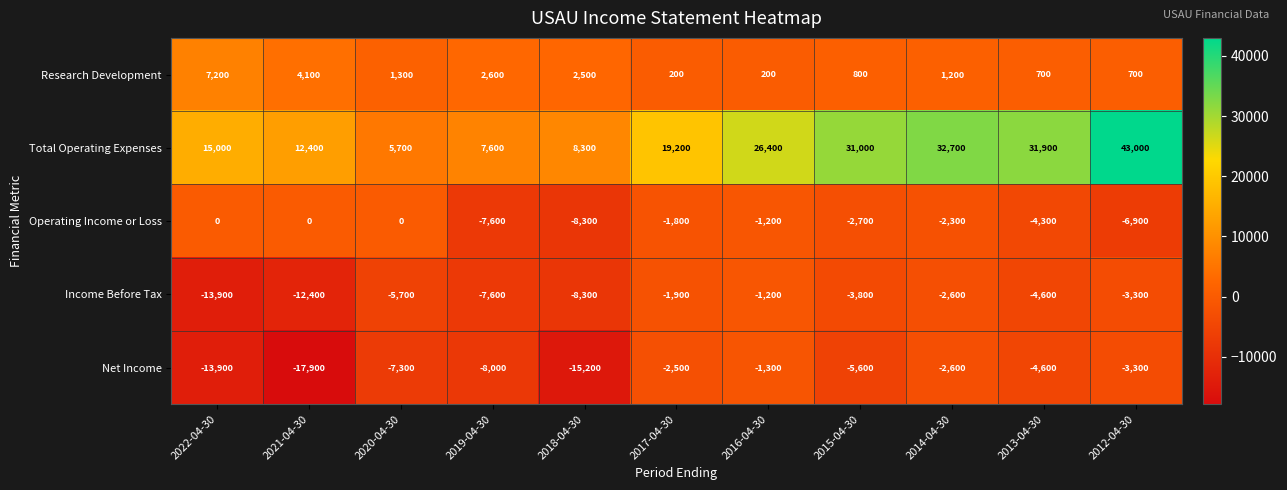

List the series in order of their peak value, highest first.

Total Operating Expenses, Research Development, Operating Income or Loss, Income Before Tax, Net Income